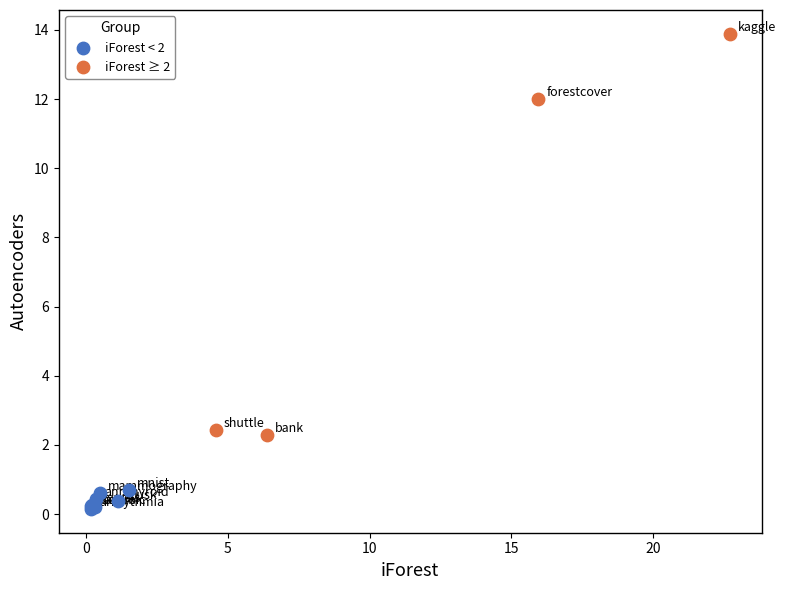

Which series has the largest Y range (max minus min)?

iForest ≥ 2